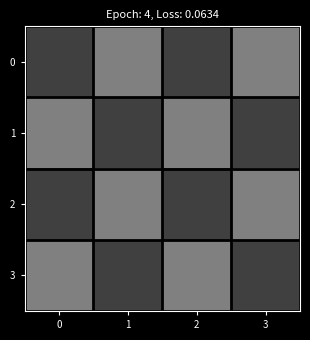

Between 1 and 0, which is larger?

1